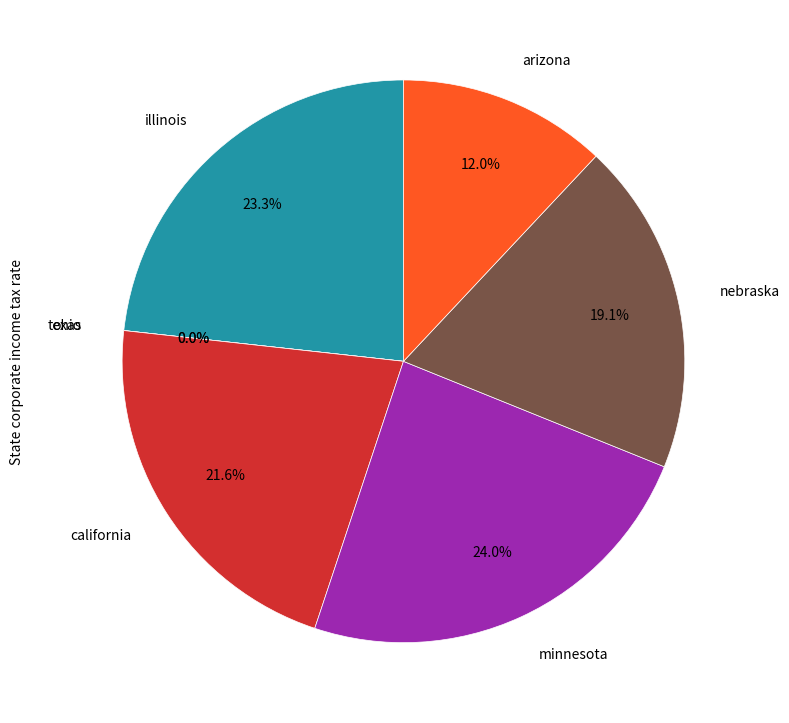

Combined, do minnesota and arizona account for over 50%?

No